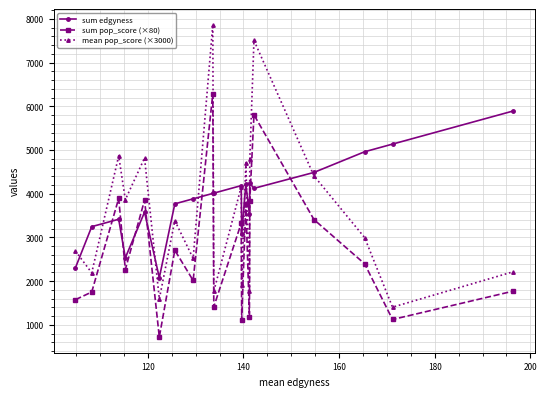

True or false: mean pop_score (×3000) and sum pop_score (×80) cross at least once.

False